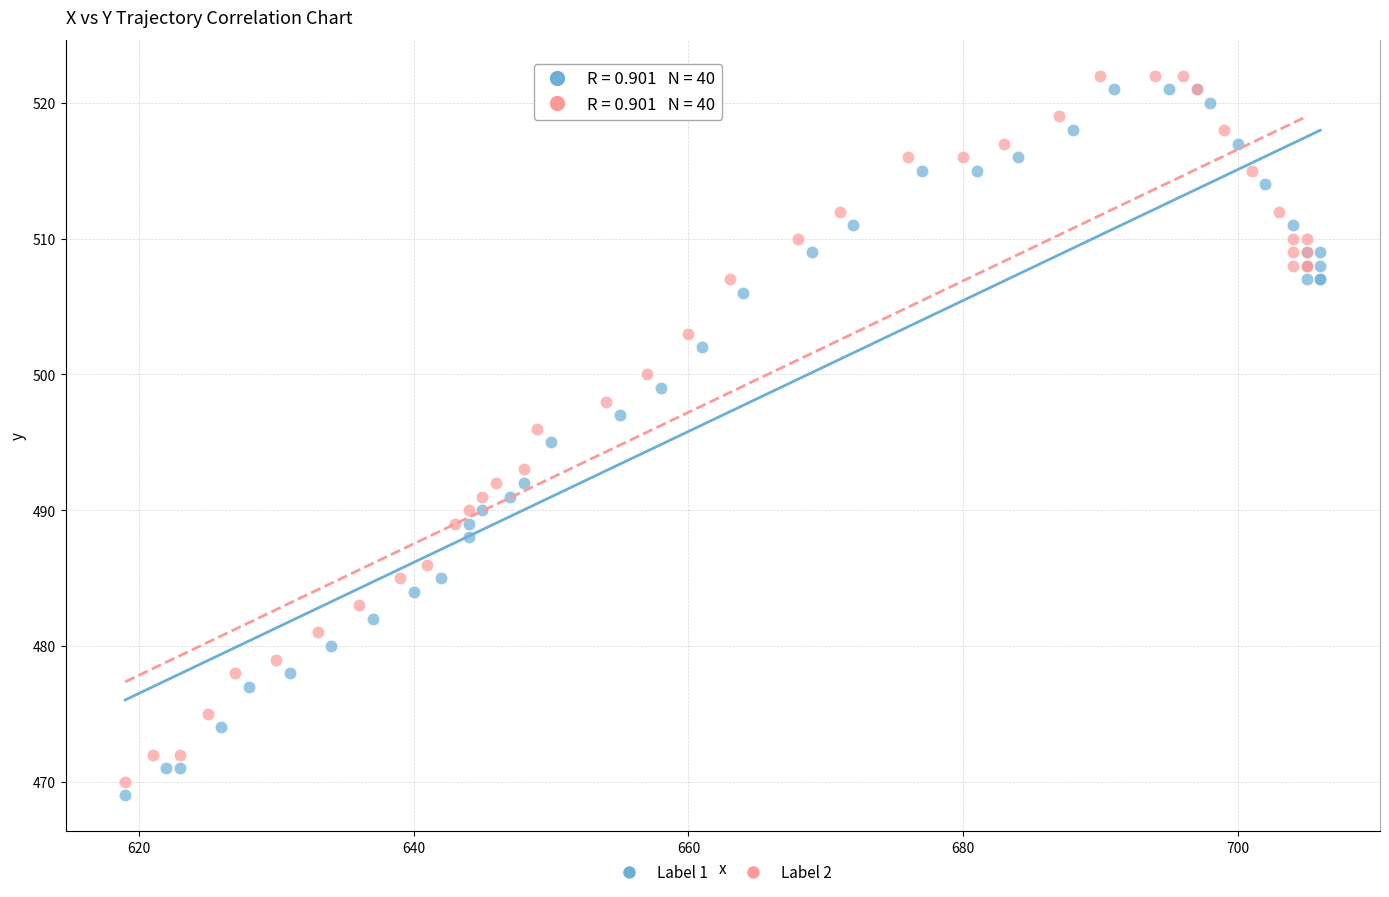

Which series contains the highest Y value?

Label 2